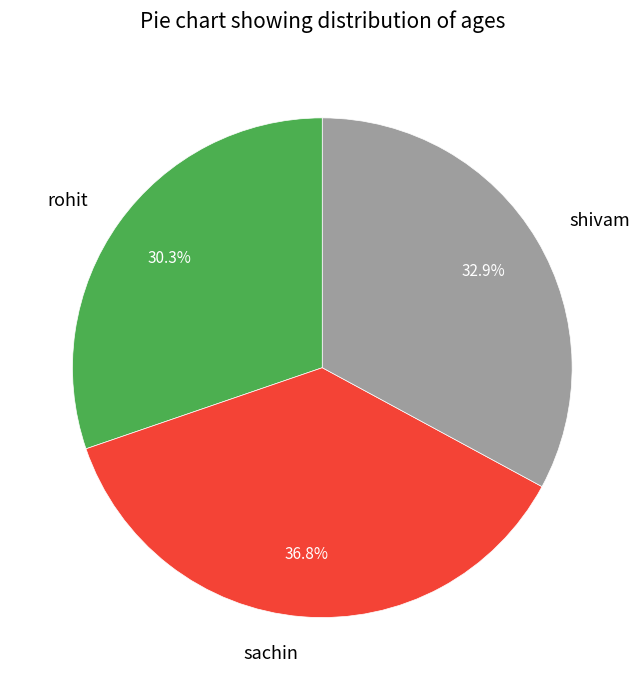

What is the ratio of the value at shivam to the value at rohit?

1.1